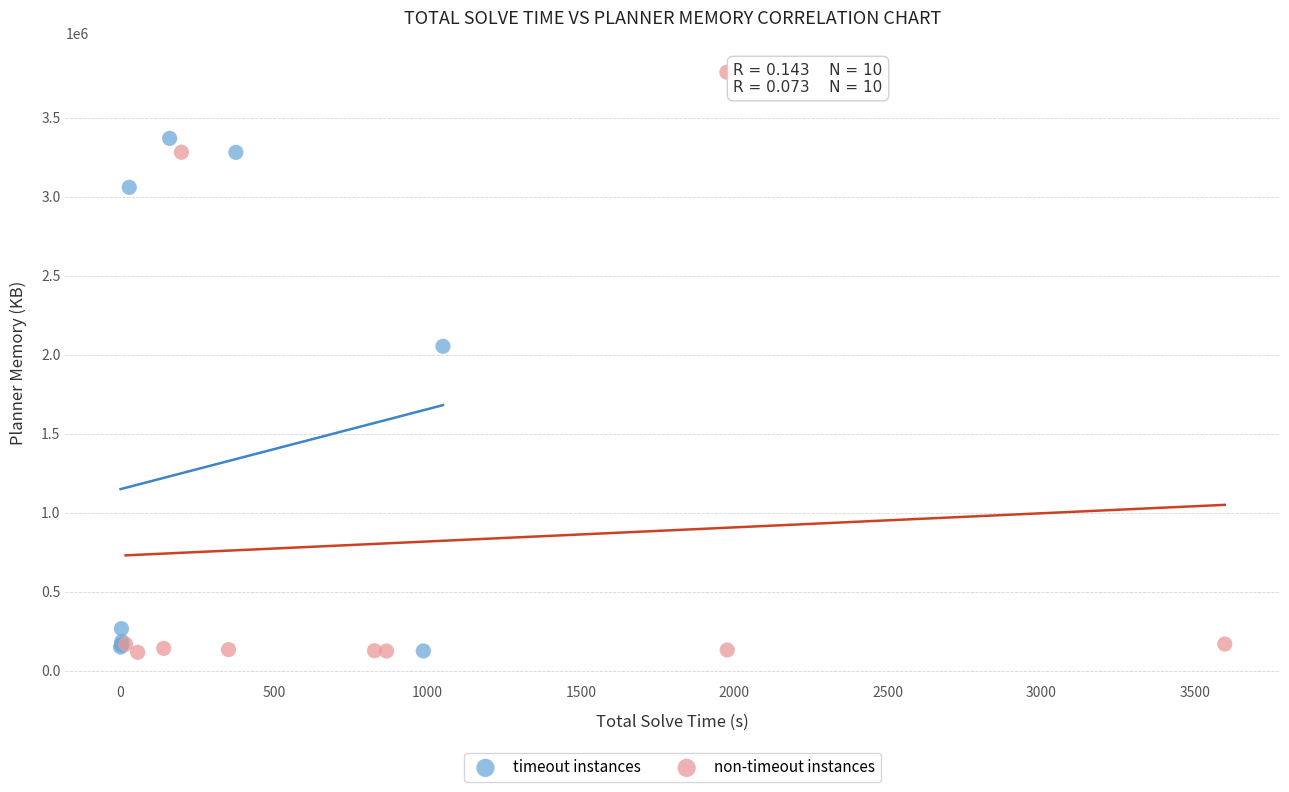

Which series contains the highest Y value?

non-timeout instances